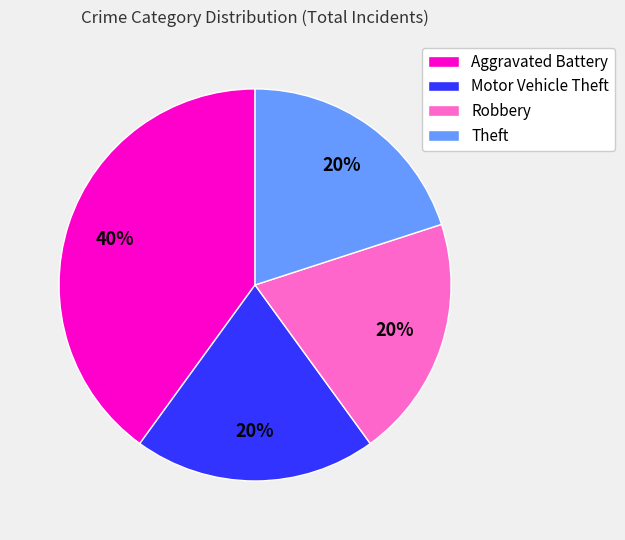

To the nearest percent, what is the difference between the largest and smallest slice percentages?

20%